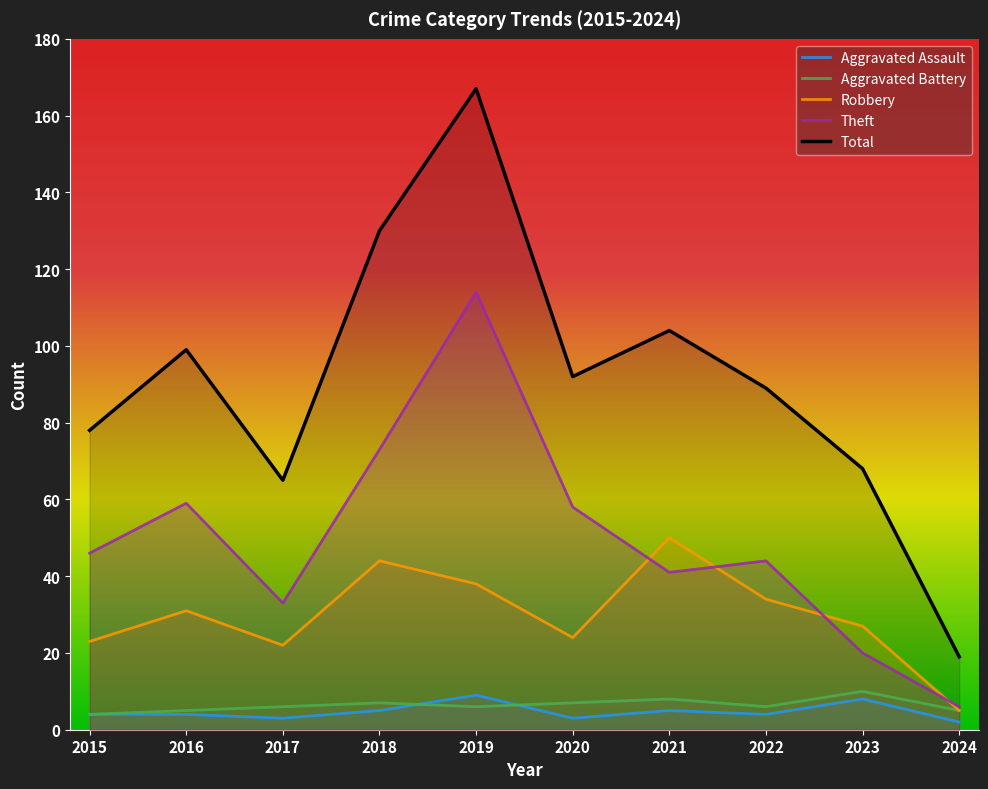

At which label is Aggravated Battery closest to 7?

2018